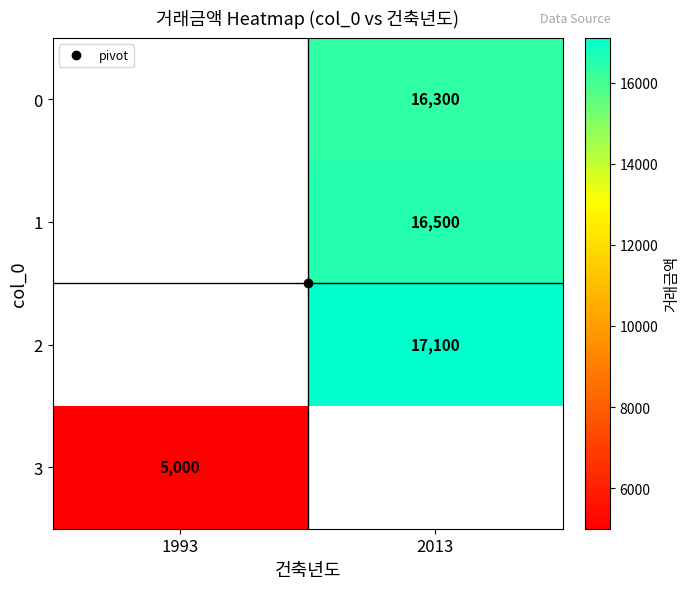

The value of 3 at 1993 is 5000.0. True or false?

True